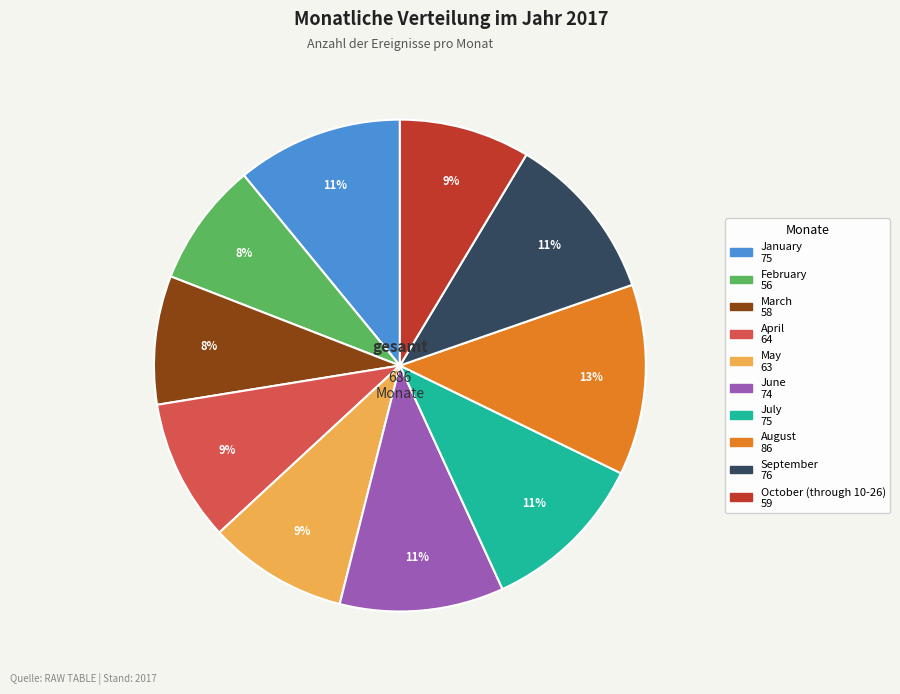

How many segments does this pie chart have?

10